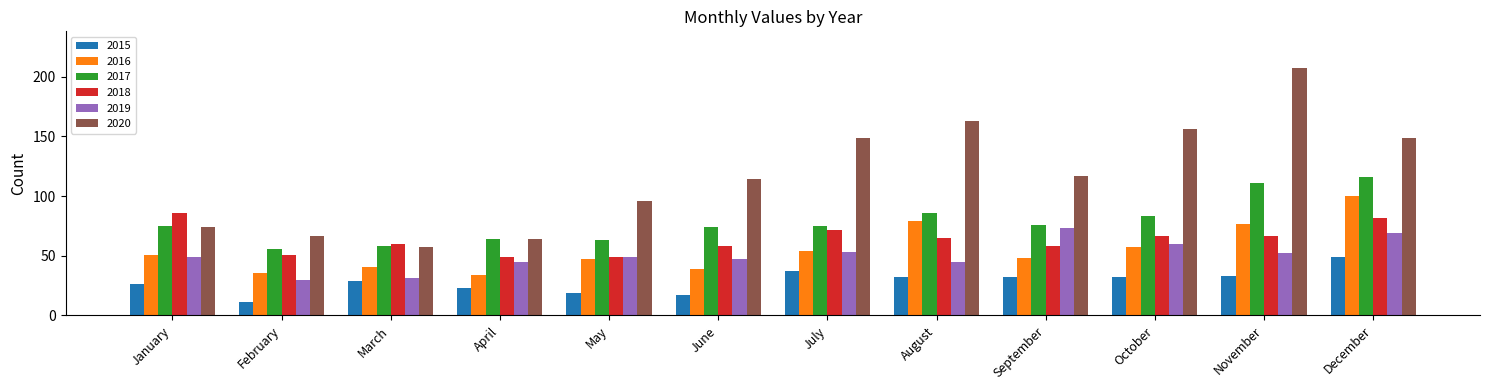

Is the value of 2015 at November greater than the value of 2019 at July?

No